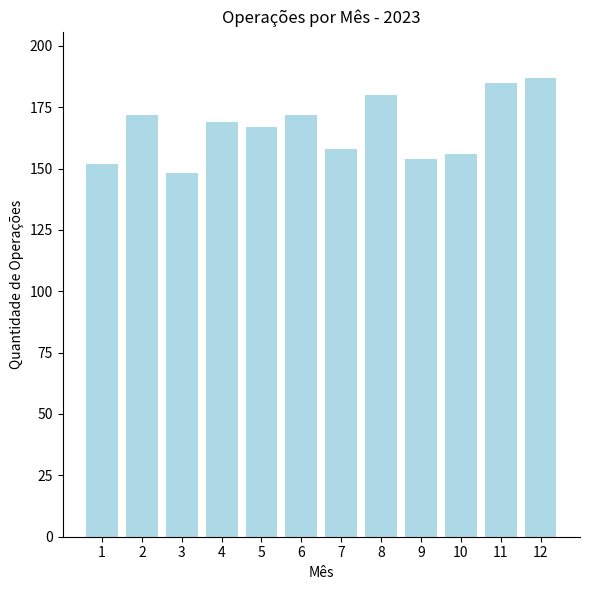

Between 3 and 11, which is larger?

11